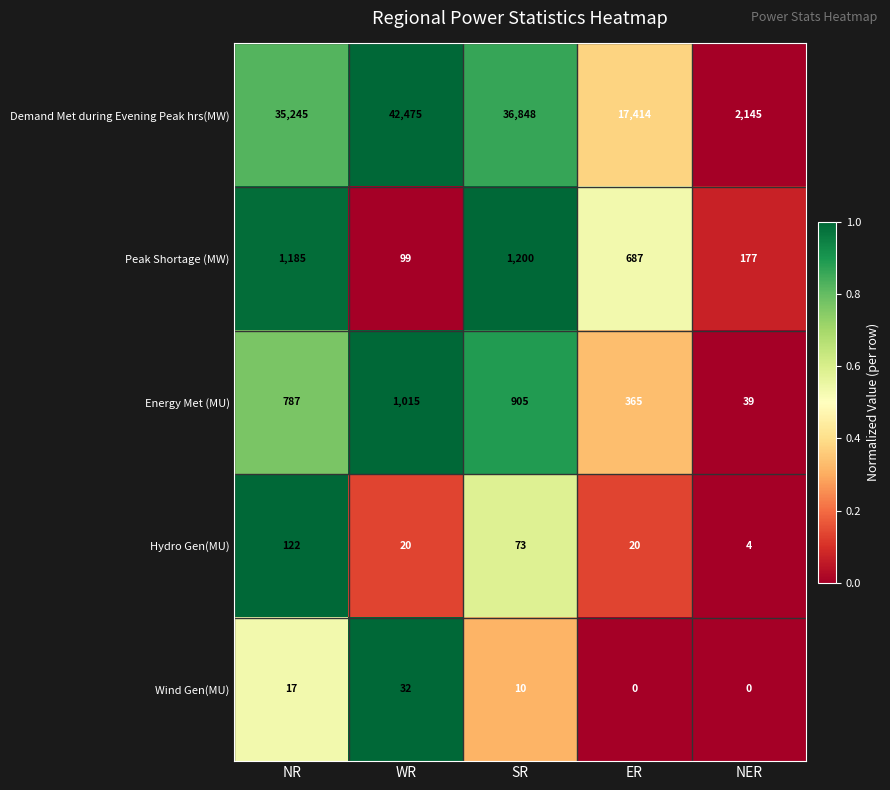

Reading left to right, list all the values displayed in this chart.

Demand Met during Evening Peak hrs(MW): 35245	42475	36848	17414	2145
Peak Shortage (MW): 1185	99	1200	687	177
Energy Met (MU): 787	1015	905	365	39
Hydro Gen(MU): 122	20	73	20	4
Wind Gen(MU): 17	32	10	0	0